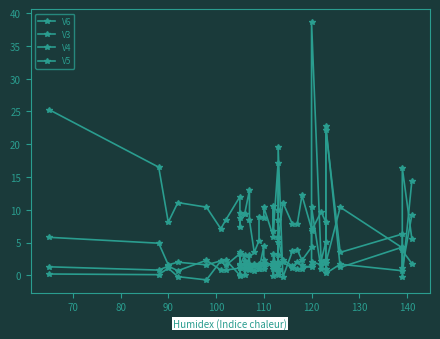

What is the label of the 5th point from the left?

100